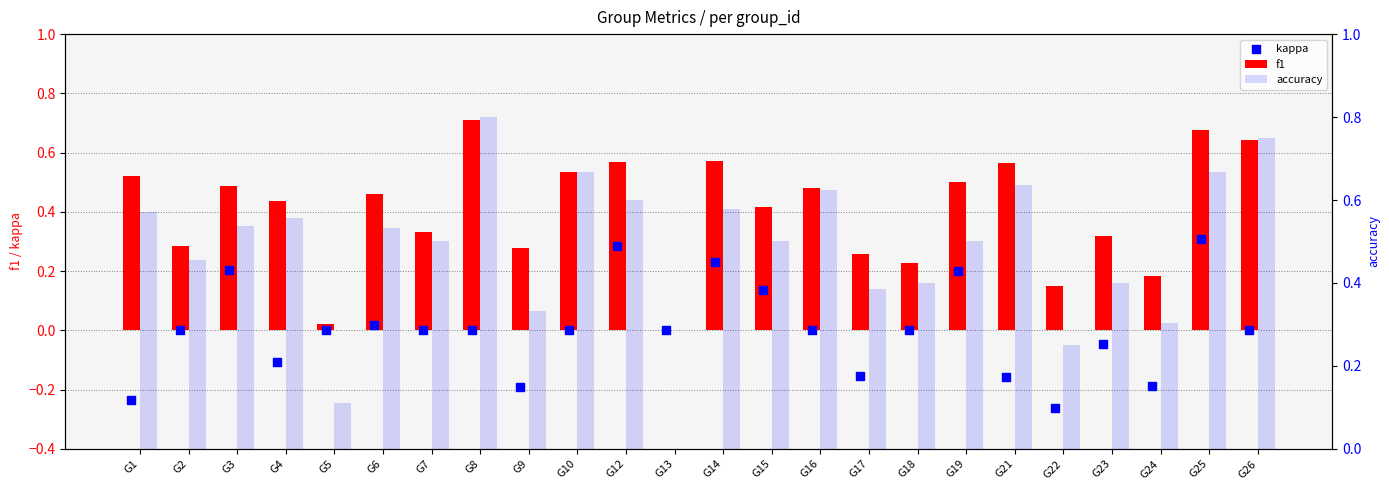

Which series contains the highest Y value?

accuracy